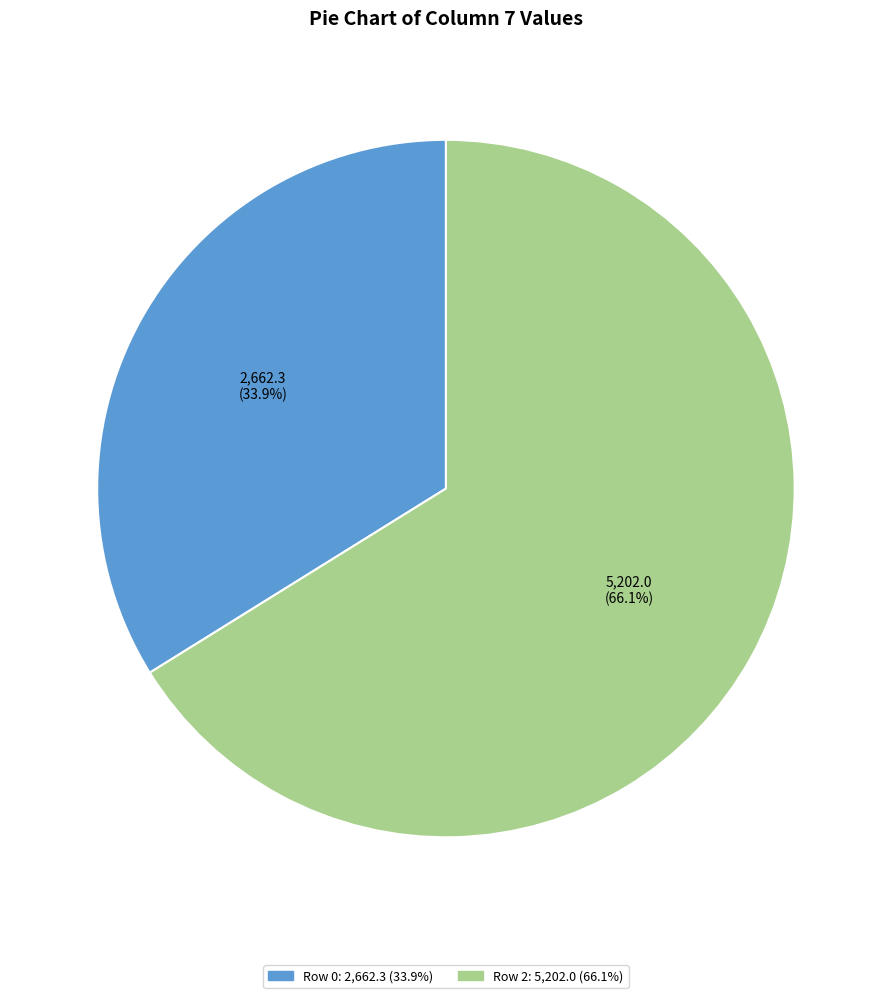

Is there a majority slice in this chart?

Yes